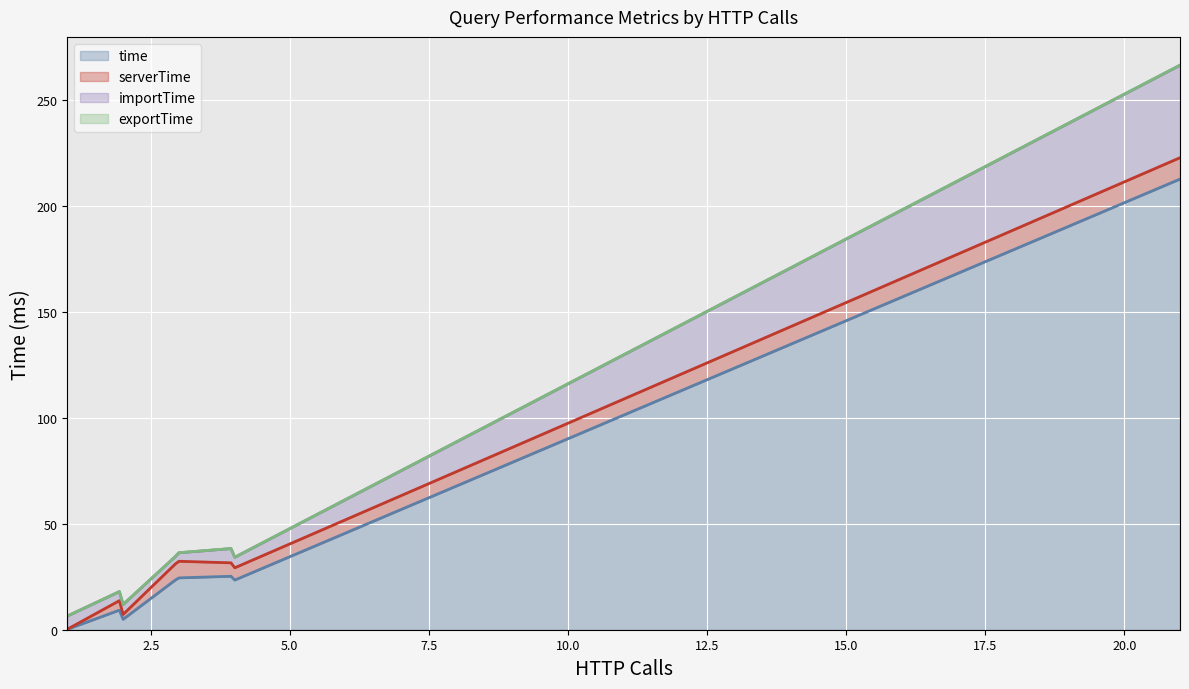

How many lines are shown in the chart?

4